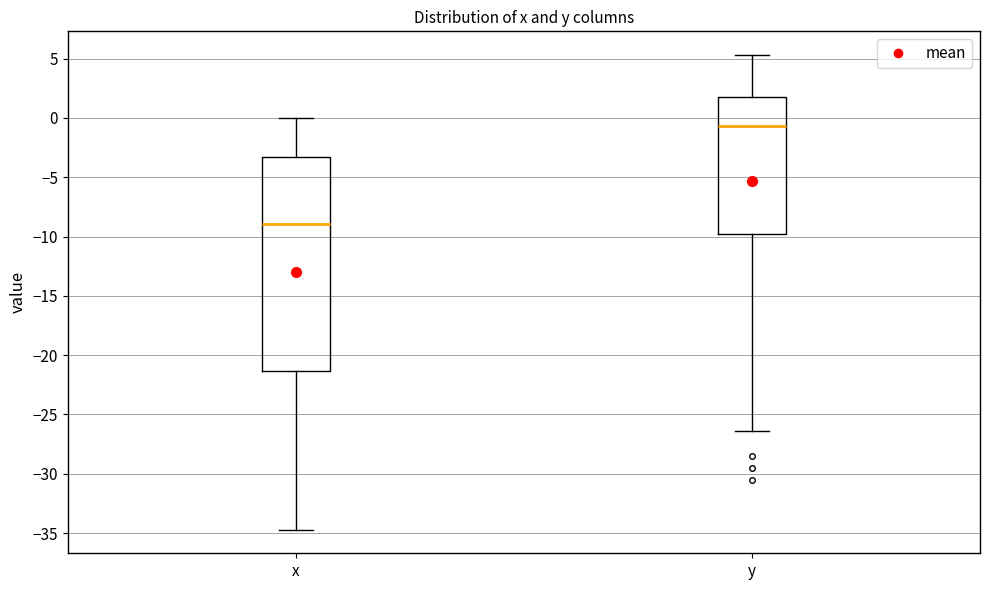

Reading left to right, read every box against the y-axis: the position of its median line, the range the box covers, and the ends of its whiskers. The values are not printed on the chart, so give them approximately, as read against the axis.

x: median -9.0, box -21.5 to -3.5, whiskers -34.5 to 0.0
y: median -0.5, box -10.0 to 1.5, whiskers -26.5 to 5.5